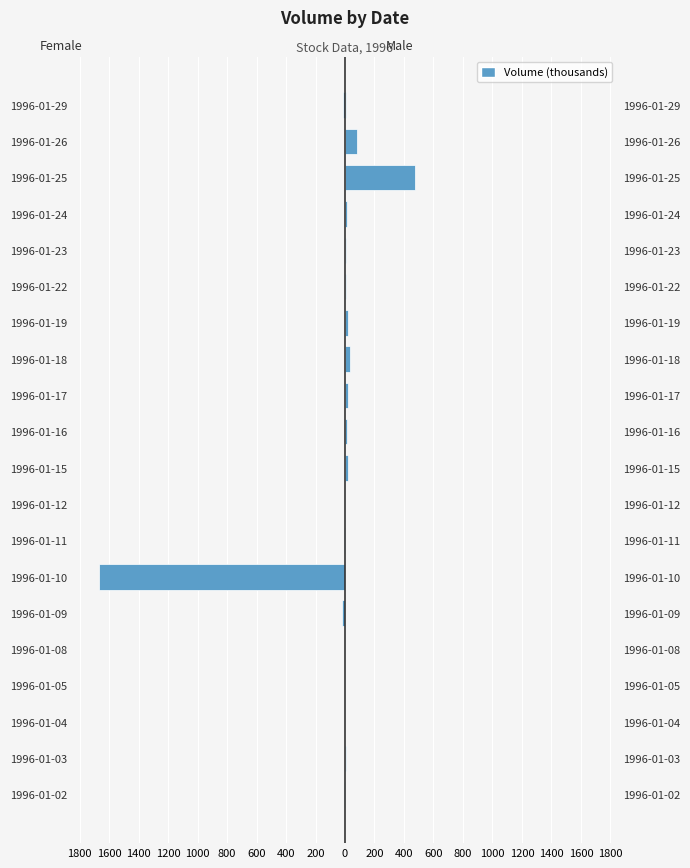

True or false: Female has a value of -2.1 at 1996-01-25.

False